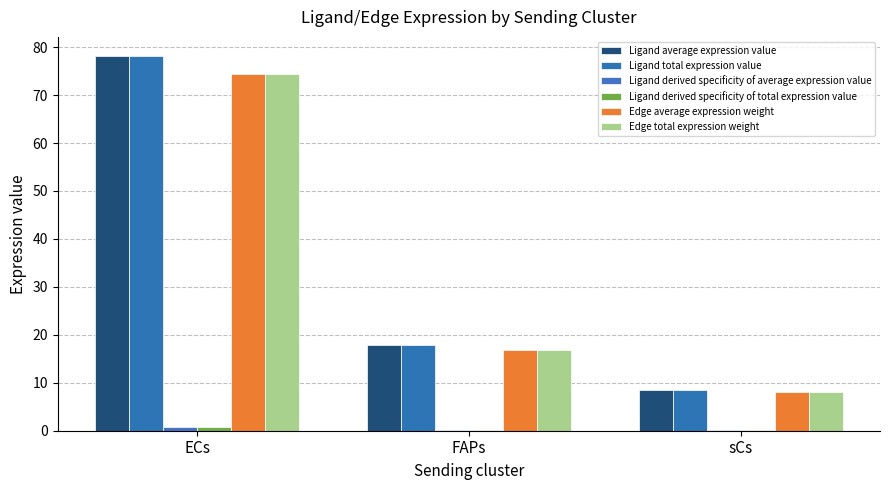

Reading left to right, list all the values displayed in this chart.

Ligand average expression value: 78.2	17.8	8.4
Ligand total expression value: 78.2	17.8	8.4
Ligand derived specificity of average expression value: 0.7	0.2	0.1
Ligand derived specificity of total expression value: 0.7	0.2	0.1
Edge average expression weight: 74.4	16.9	8.0
Edge total expression weight: 74.4	16.9	8.0